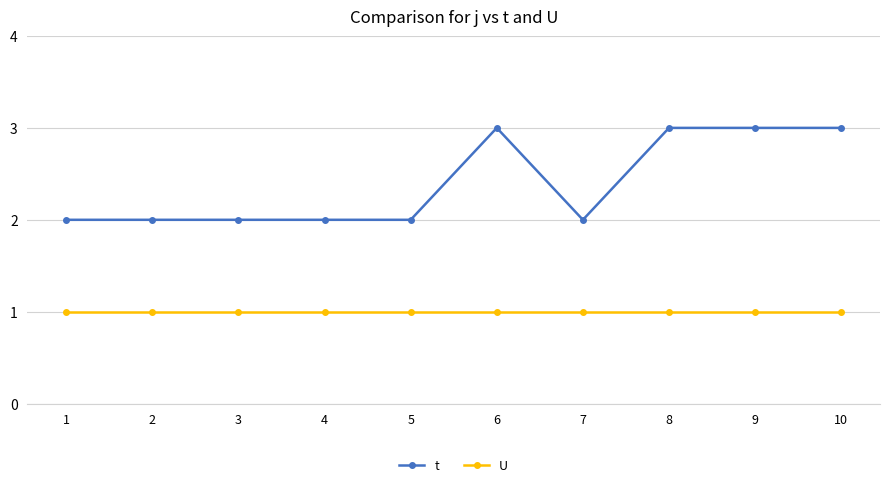

Reading right to left, transcribe all the data shown in this chart.

t: 10=3	9=3	8=3	7=2	6=3	5=2	4=2	3=2	2=2	1=2
U: 10=1	9=1	8=1	7=1	6=1	5=1	4=1	3=1	2=1	1=1